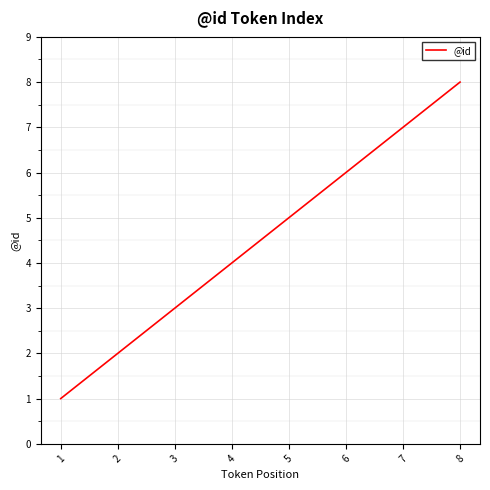

What is the difference between the second highest and second lowest values?

5